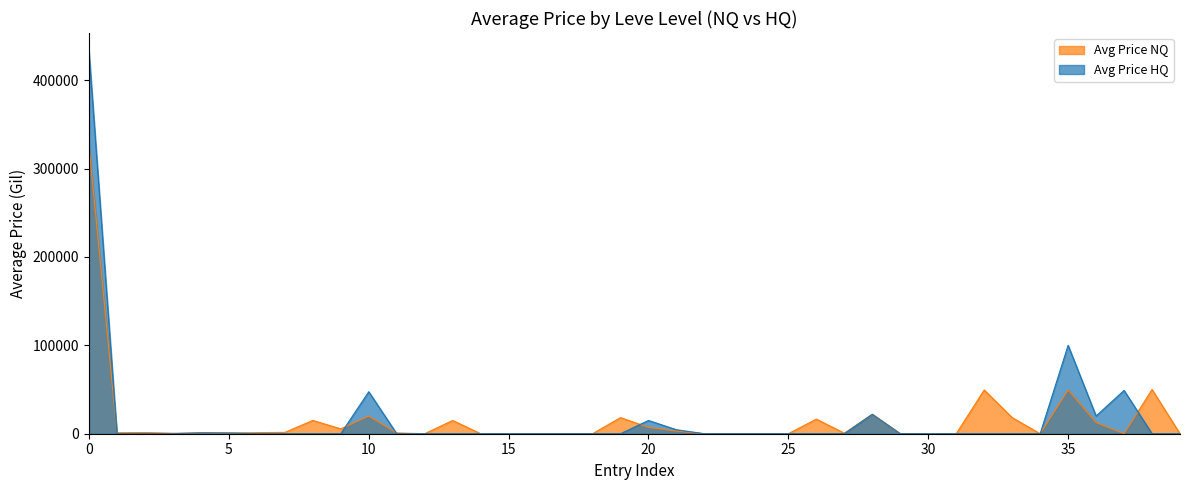

Which series has the largest range (max minus min)?

Avg Price HQ